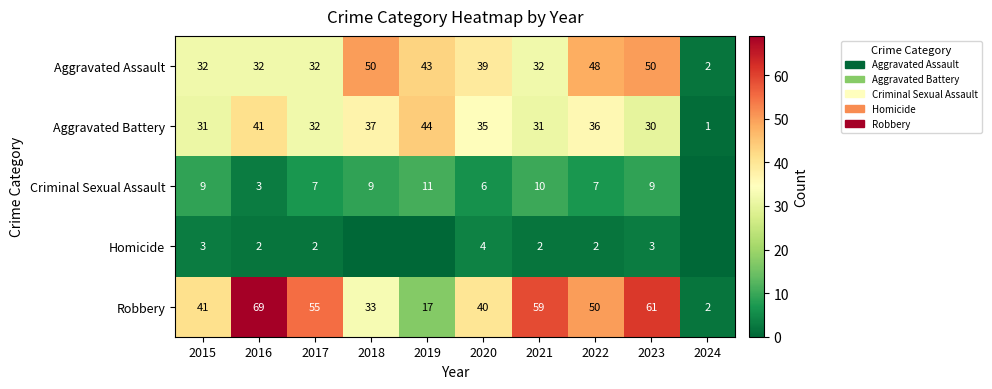

How many series are shown in this chart?

5